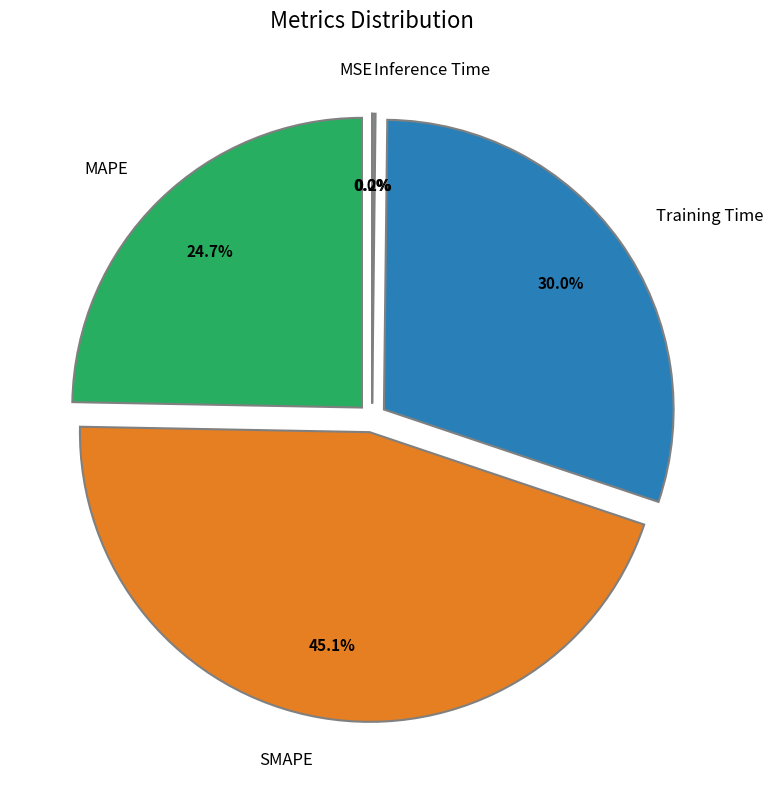

True or false: Training Time accounts for 30% of the total.

True